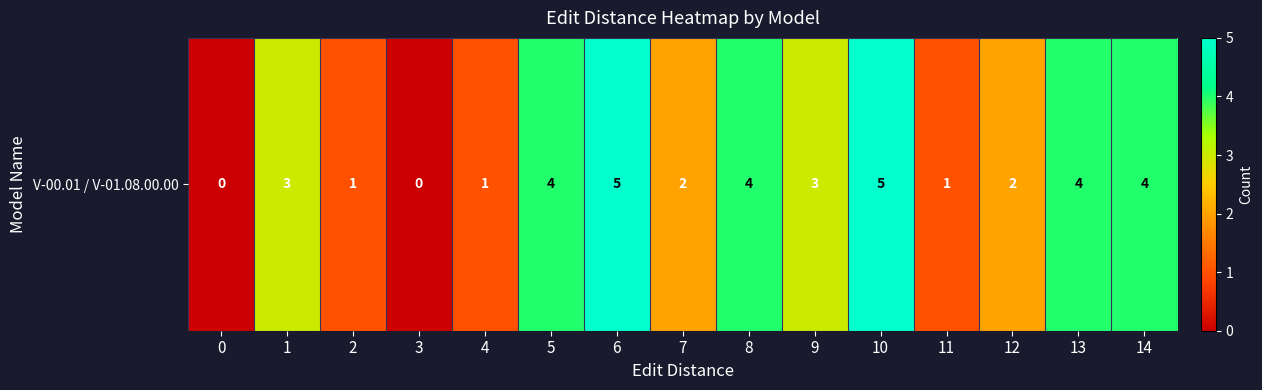

Rank the categories by value from lowest to highest.

0, 3, 2, 4, 11, 7, 12, 1, 9, 5, 8, 13, 14, 6, 10